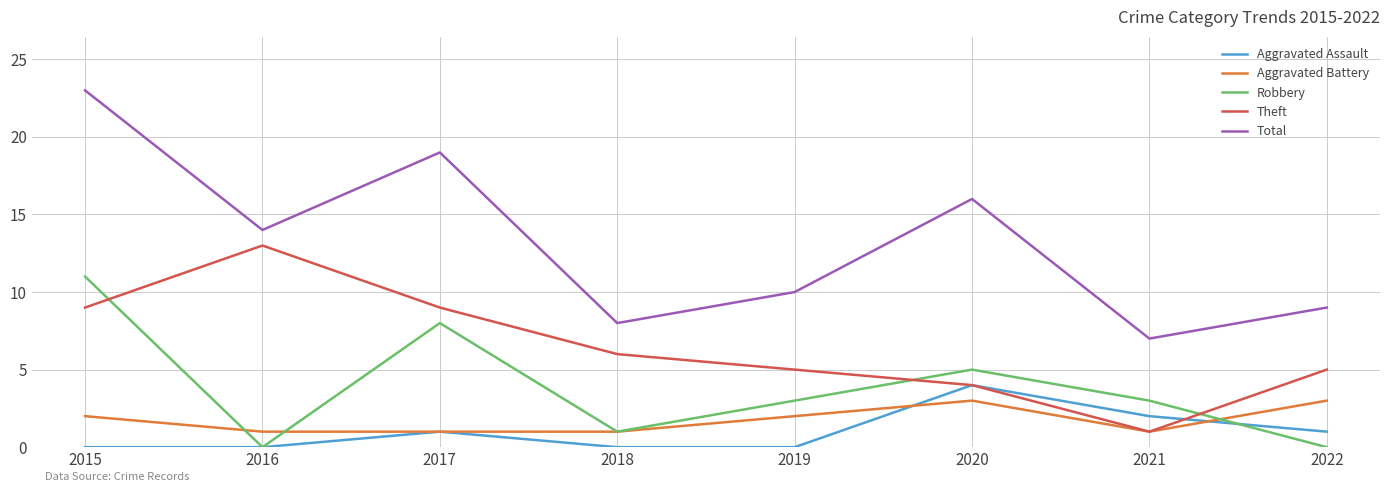

How many lines are shown in the chart?

5